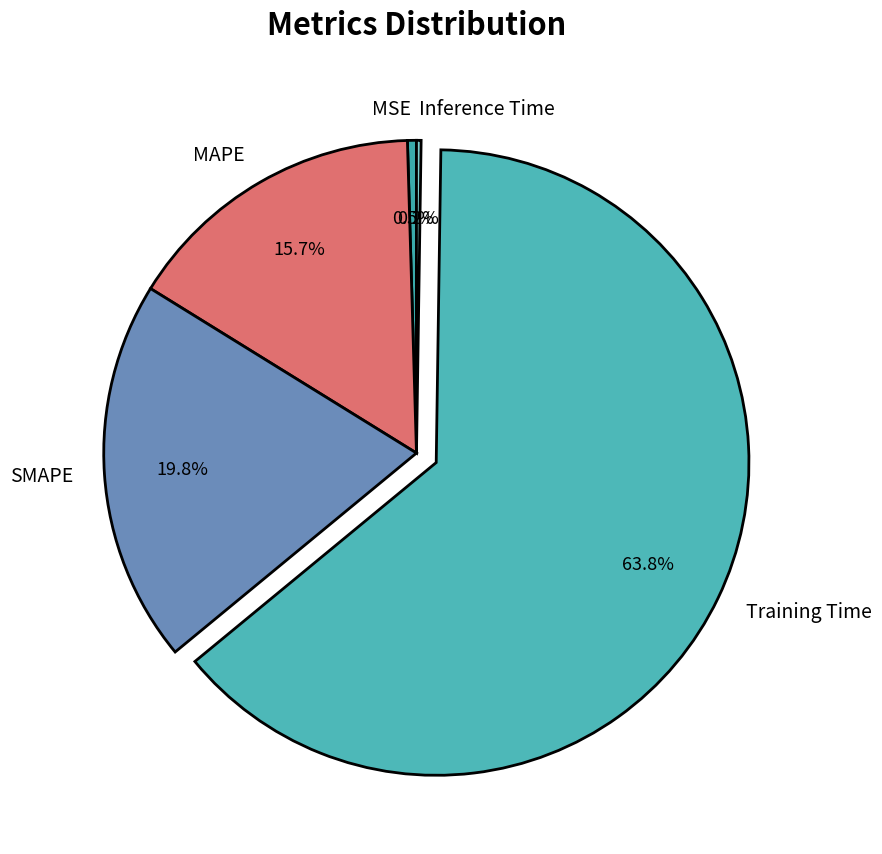

Do Training Time and MAPE together represent more than half of the pie?

Yes